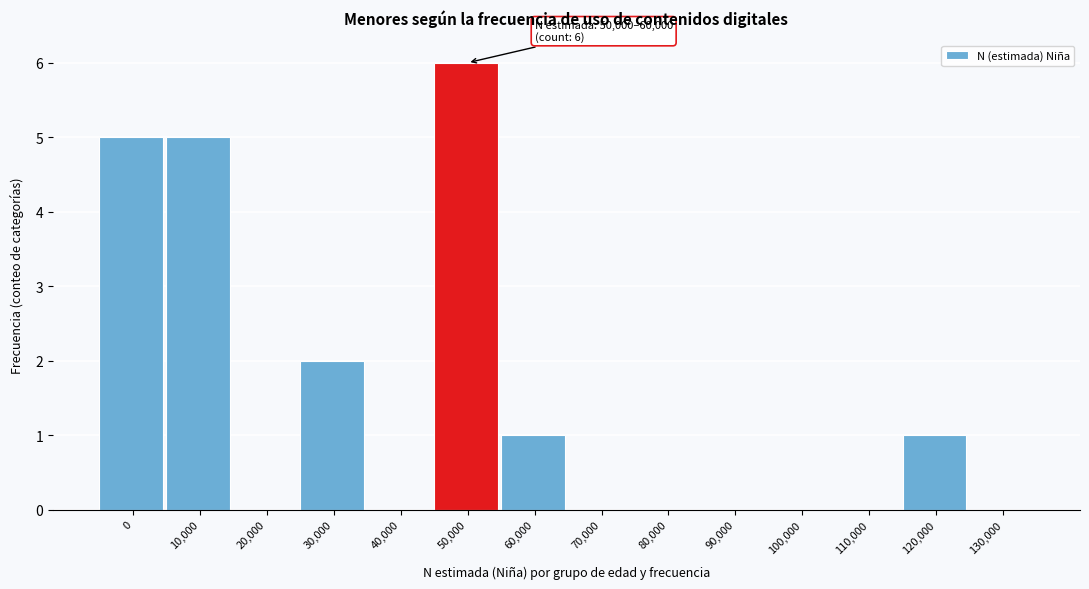

Reading left to right, transcribe all the data shown in this chart.

0=5	10,000=5	20,000=0	30,000=2	40,000=0	50,000=6	60,000=1	70,000=0	80,000=0	90,000=0	100,000=0	110,000=0	120,000=1	130,000=0